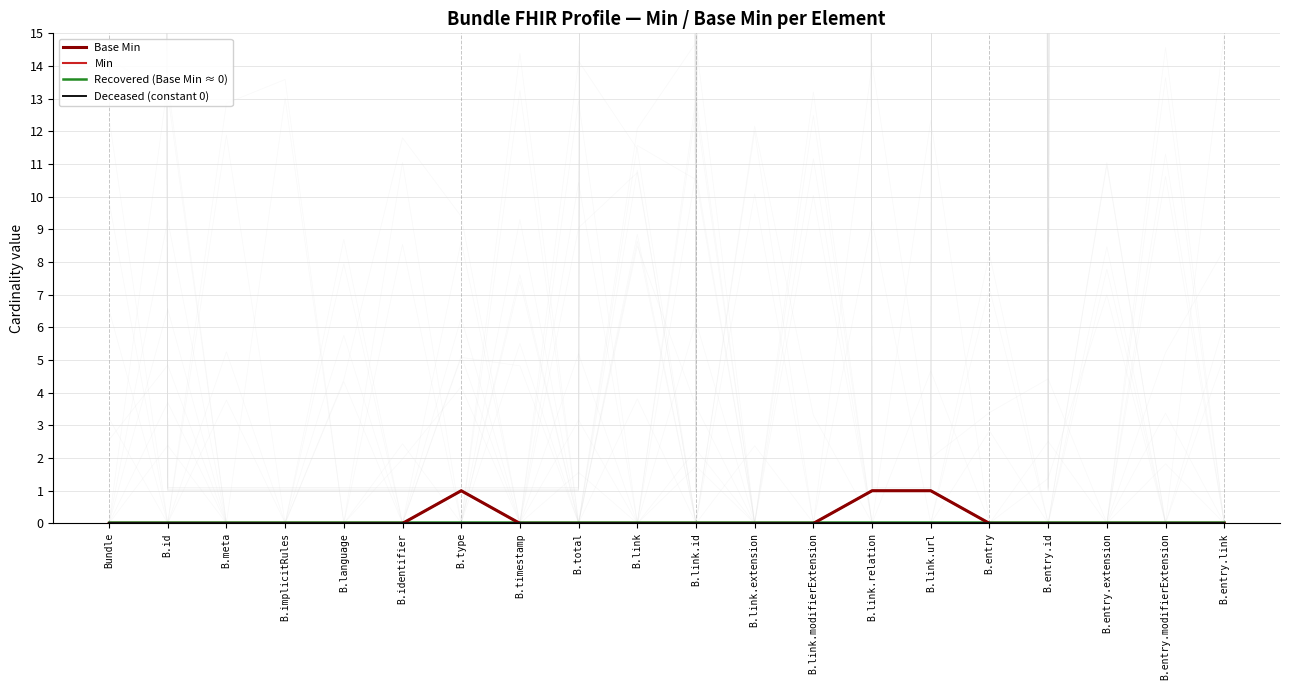

True or false: Deceased (constant 0) and Base Min intersect in this chart.

False